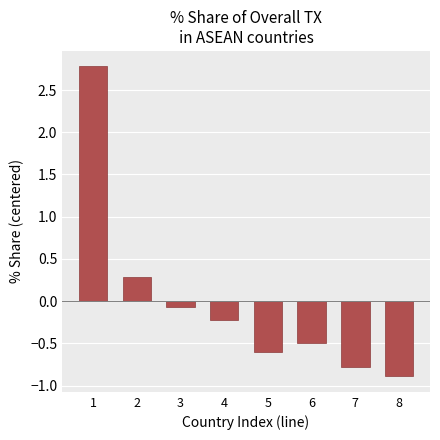

Are the bars horizontal?

No